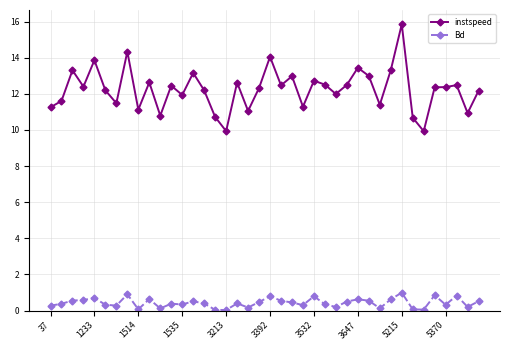

Which series has the largest range (max minus min)?

instspeed